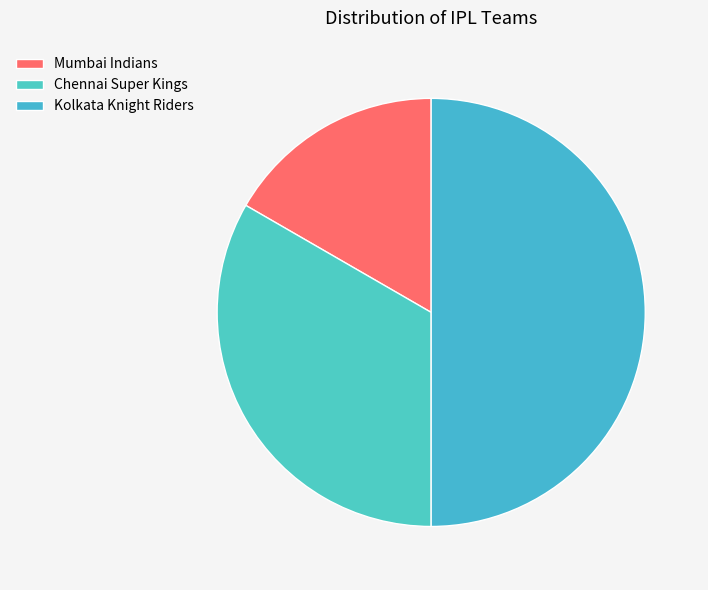

What is the smallest slice in the pie chart?

Mumbai Indians